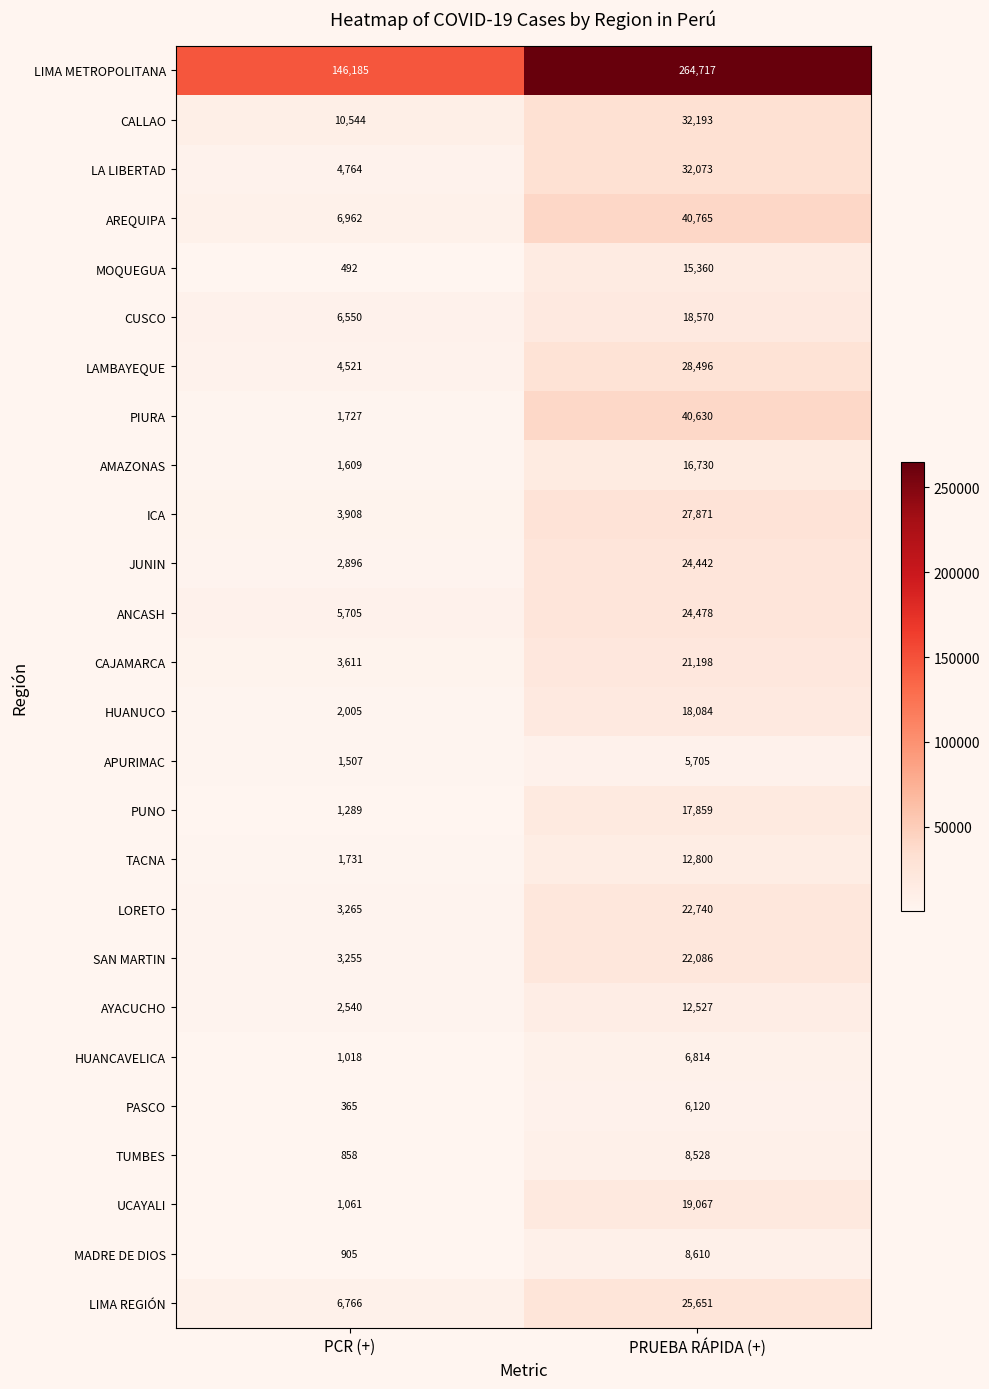

What is the difference between the maximum and minimum values in the AREQUIPA series?

33803